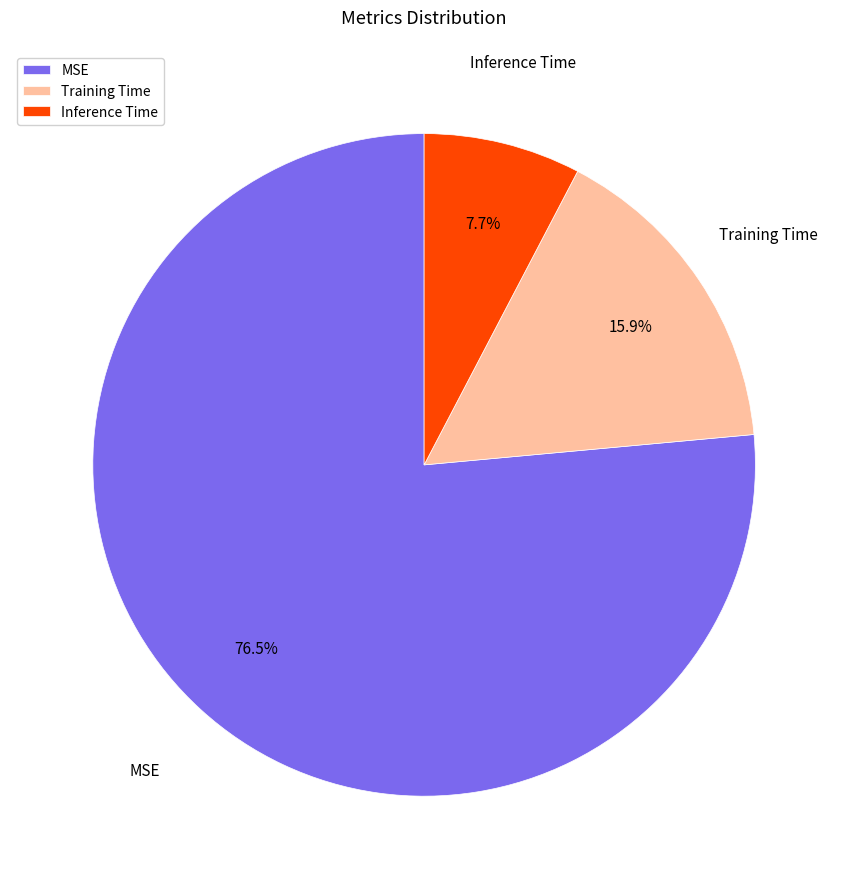

Is there any slice that represents more than half of the pie?

Yes